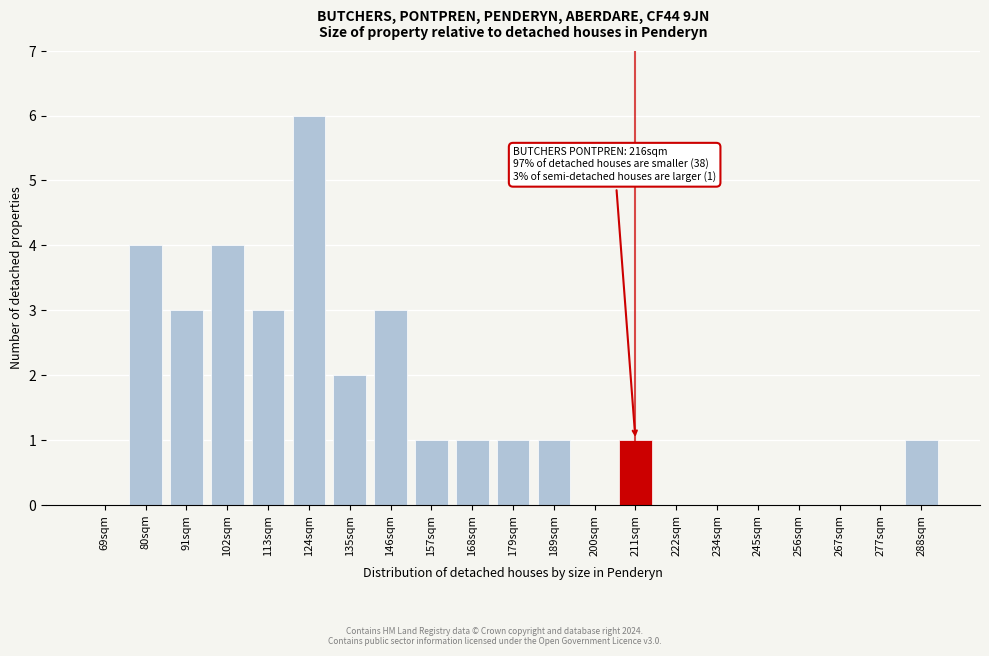

Reading right to left, list all the values displayed in this chart.

288sqm=1	277sqm=0	267sqm=0	256sqm=0	245sqm=0	234sqm=0	222sqm=0	211sqm=1	200sqm=0	189sqm=1	179sqm=1	168sqm=1	157sqm=1	146sqm=3	135sqm=2	124sqm=6	113sqm=3	102sqm=4	91sqm=3	80sqm=4	69sqm=0